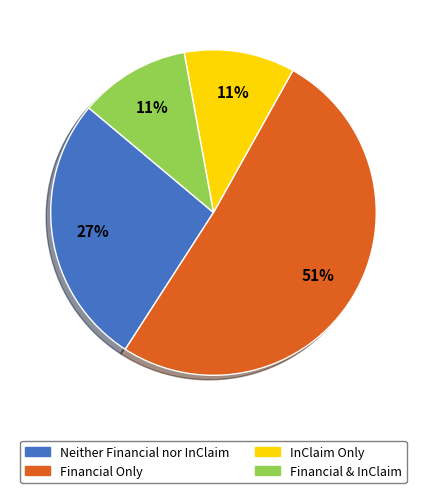

What is the majority slice?

Financial Only